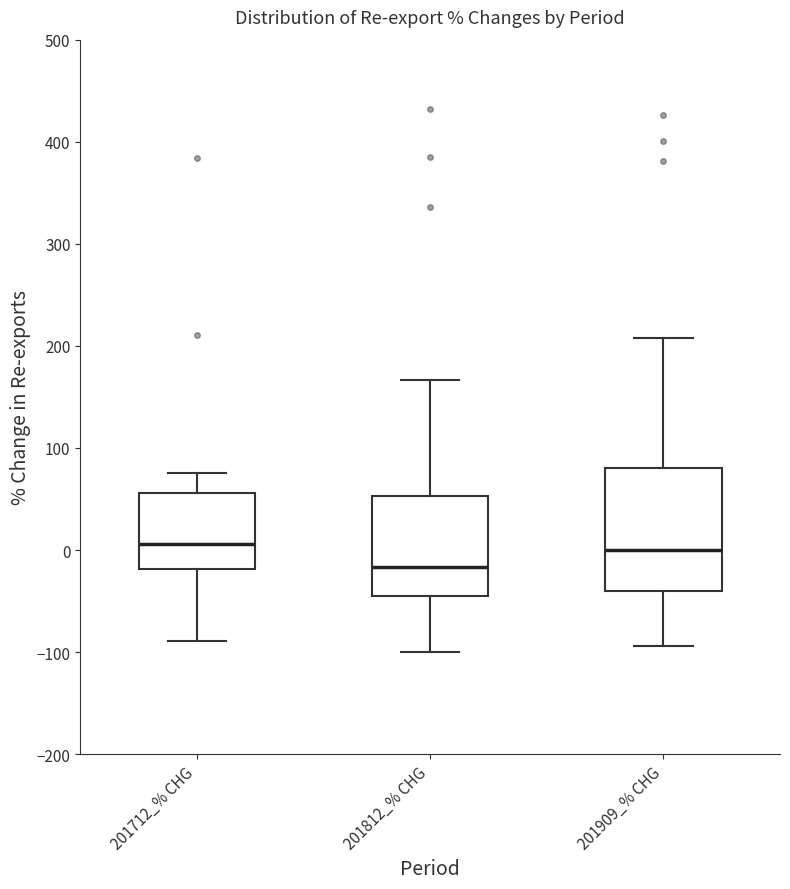

Which box has the lowest median line?

201812_% CHG